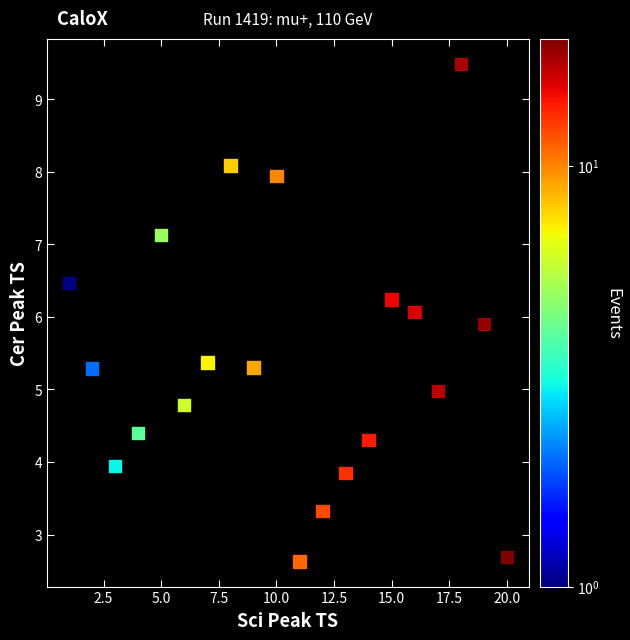

What is the range of Y values (max minus min)?

6.9